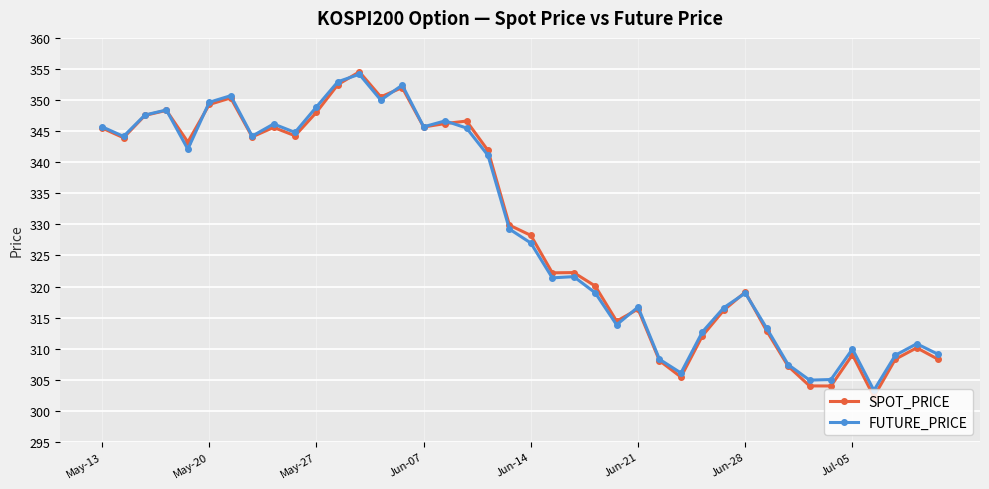

Which series has the largest range (max minus min)?

SPOT_PRICE